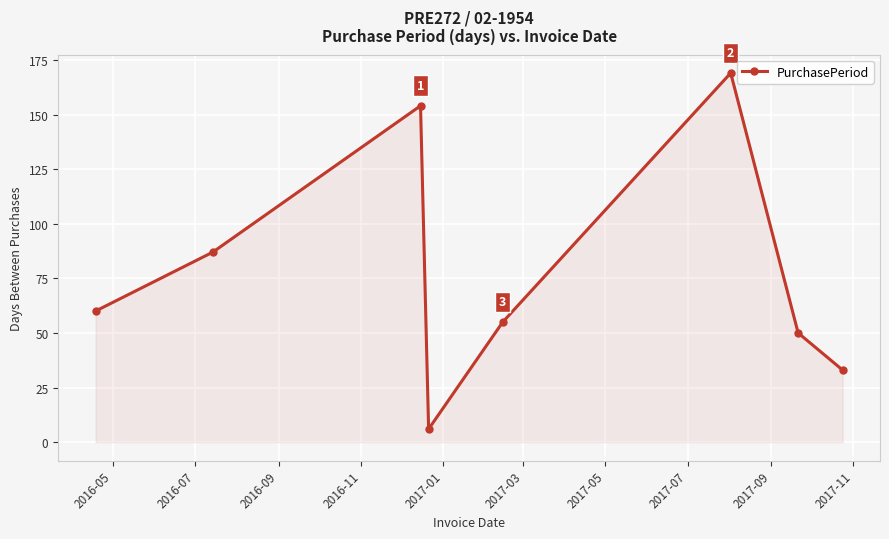

What is the value of the 3rd point from the left?

154